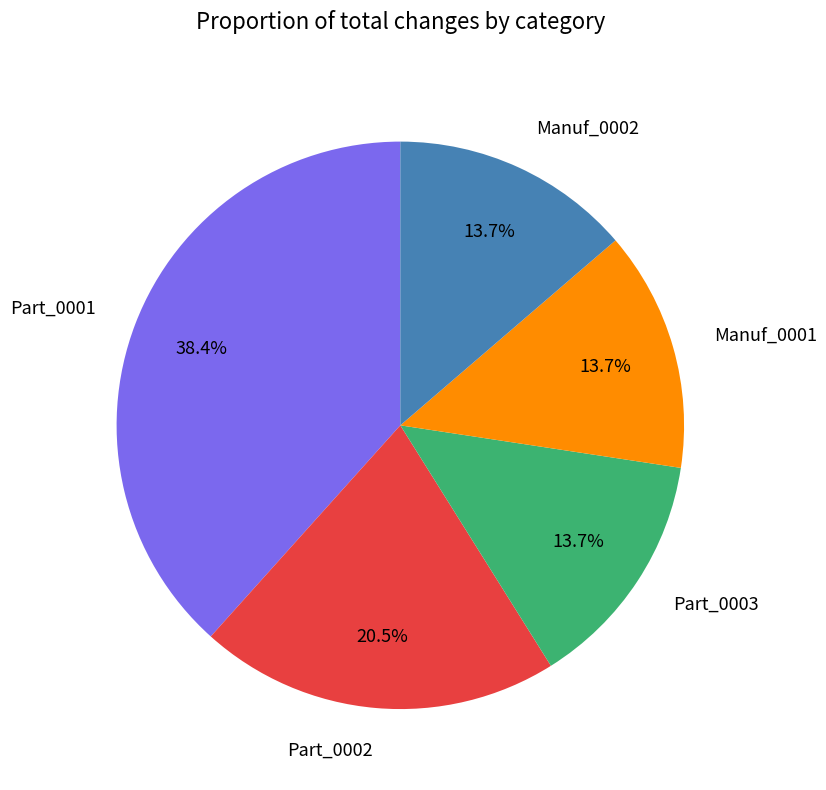

What is the largest slice in the pie chart?

Part_0001